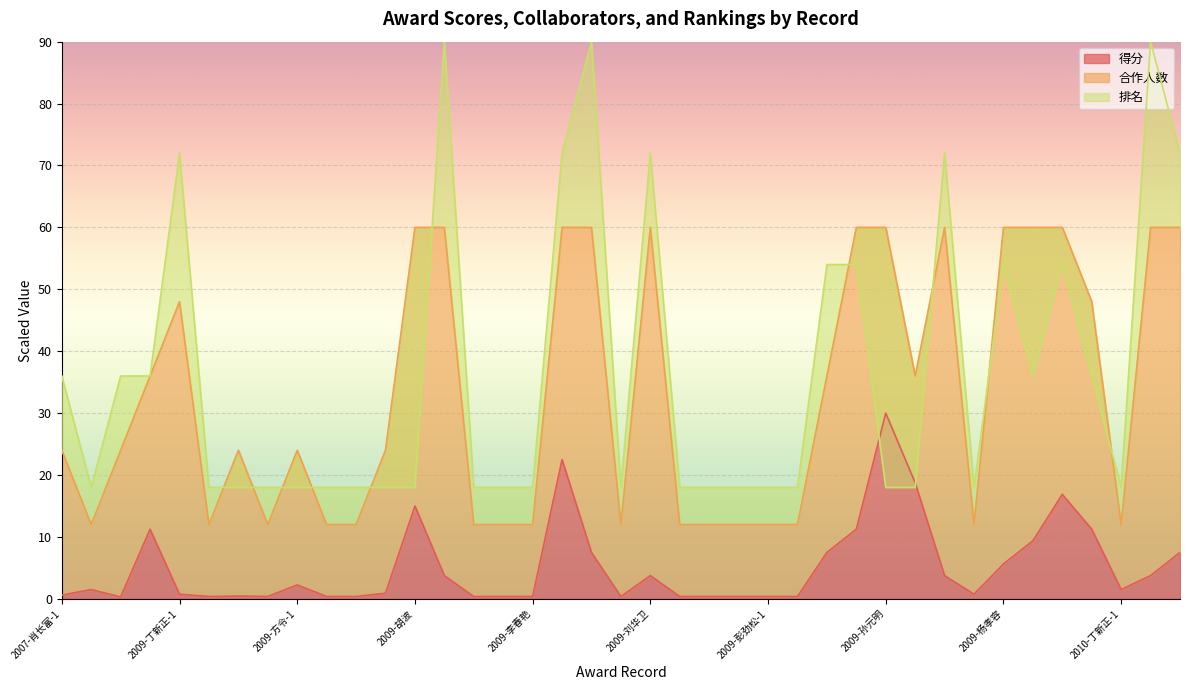

Reading left to right, list all the values displayed in this chart.

得分: 0.6	1.5	0.3	11.2	0.8	0.4	0.4	0.4	2.2	0.4	0.4	0.9	15.0	3.8	0.4	0.4	0.4	22.5	7.5	0.4	3.8	0.4	0.4	0.4	0.4	0.4	7.5	11.2	30.0	18.8	3.8	0.8	5.6	9.4	16.9	11.2	1.5	3.8	7.5
合作人数: 24.0	12.0	24.0	36.0	48.0	12.0	24.0	12.0	24.0	12.0	12.0	24.0	60.0	60.0	12.0	12.0	12.0	60.0	60.0	12.0	60.0	12.0	12.0	12.0	12.0	12.0	36.0	60.0	60.0	36.0	60.0	12.0	60.0	60.0	60.0	48.0	12.0	60.0	60.0
排名: 36.0	18.0	36.0	36.0	72.0	18.0	18.0	18.0	18.0	18.0	18.0	18.0	18.0	90.0	18.0	18.0	18.0	72.0	90.0	18.0	72.0	18.0	18.0	18.0	18.0	18.0	54.0	54.0	18.0	18.0	72.0	18.0	54.0	36.0	54.0	36.0	18.0	90.0	72.0